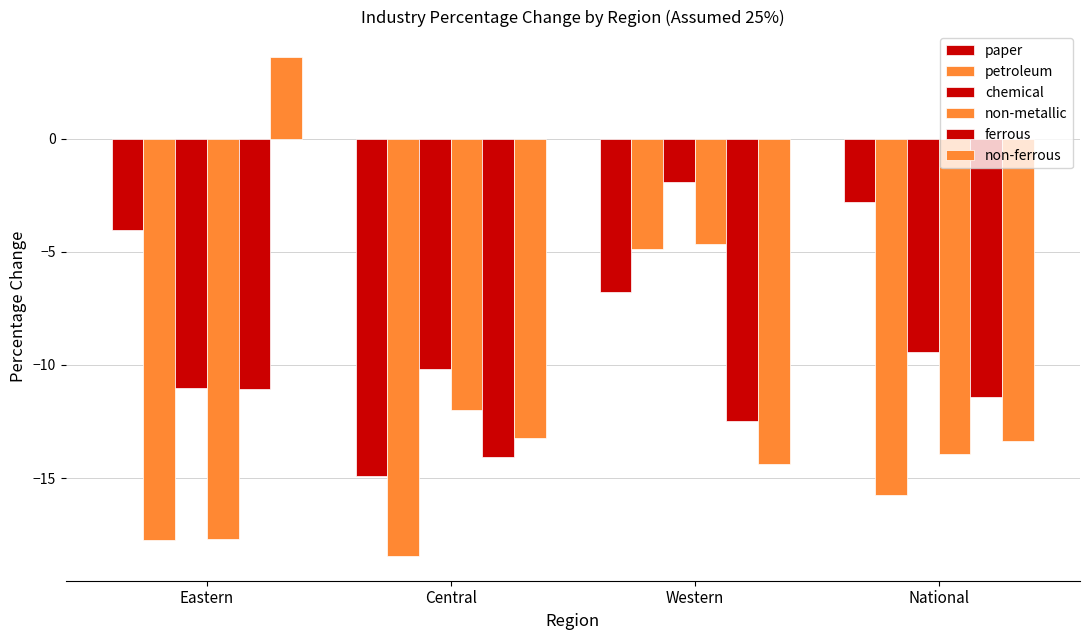

Which series has the widest spread of values?

non-ferrous